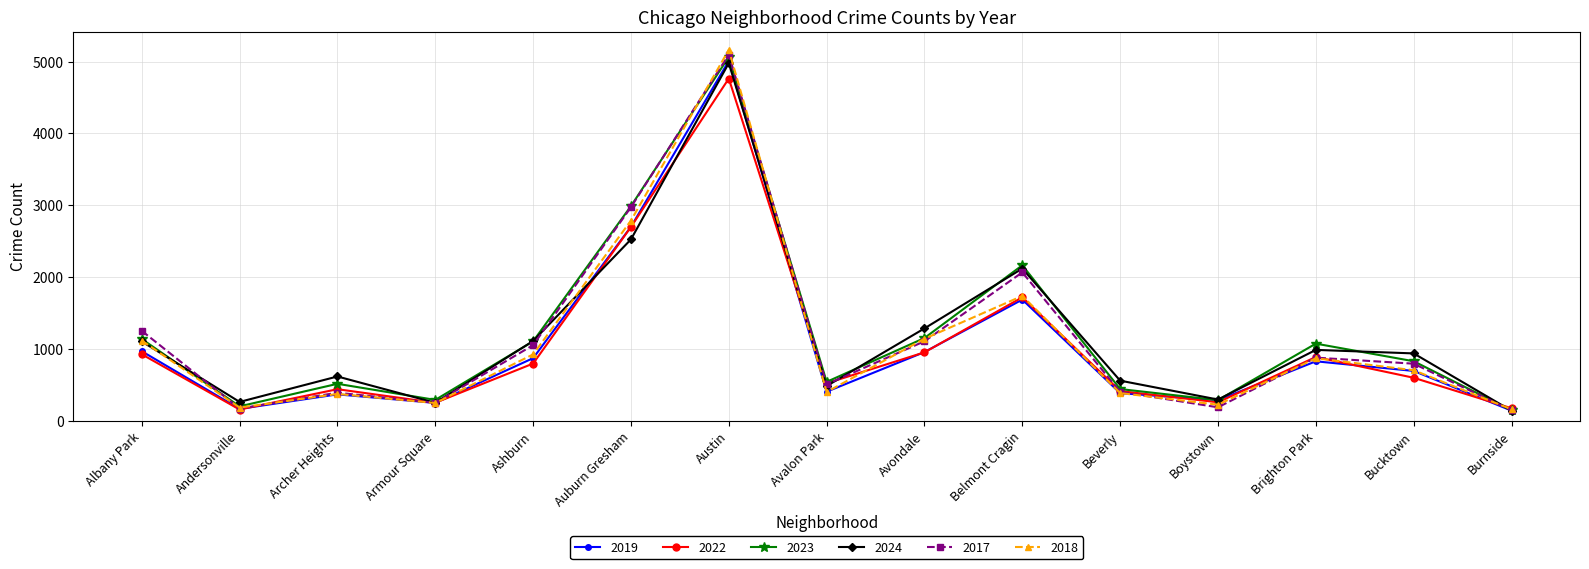

True or false: 2022 has more than 1 interior local peaks.

True